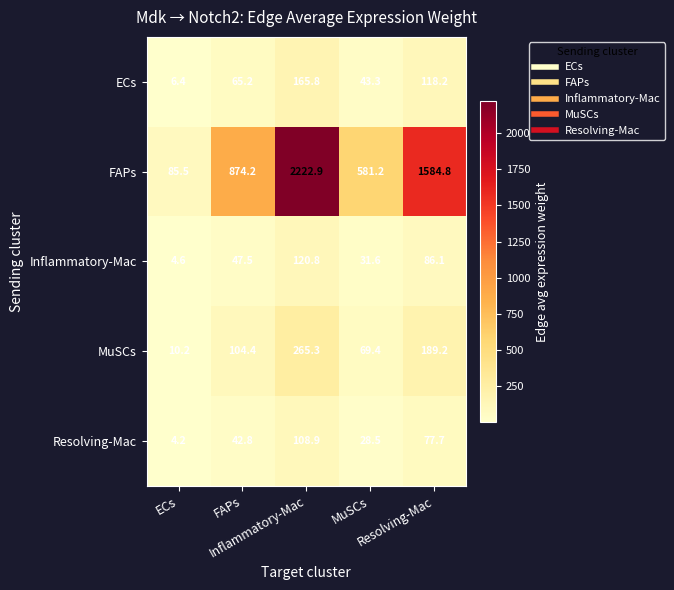

Which label corresponds to the smallest value in the chart?

ECs